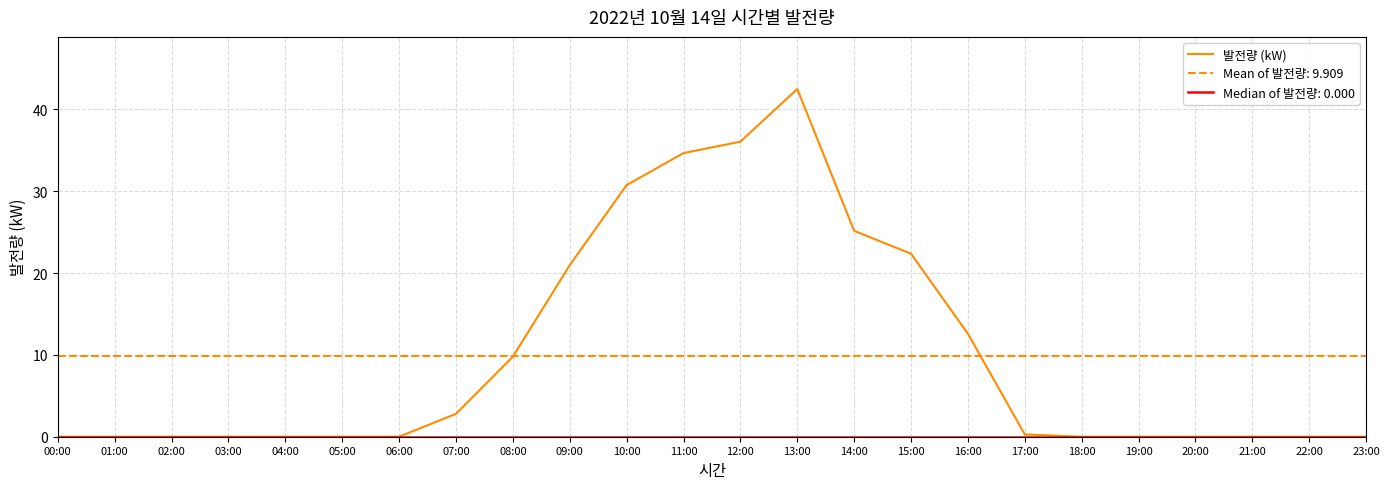

At which label is the value closest to 21?

09:00